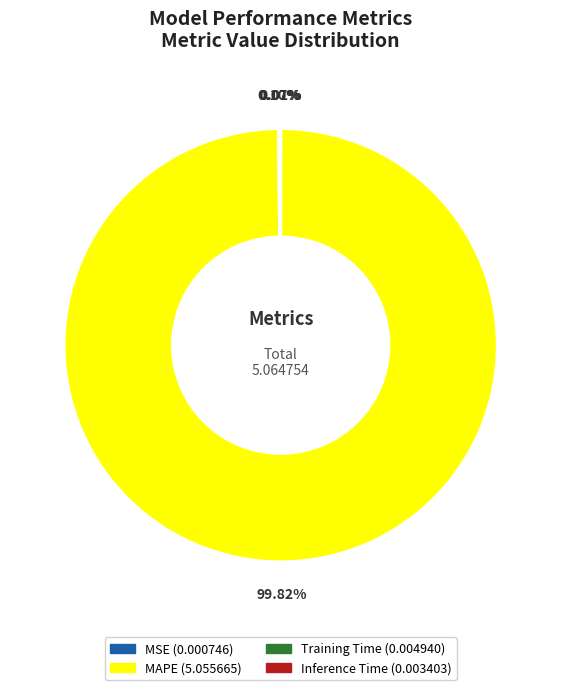

Is there a majority slice in this chart?

Yes